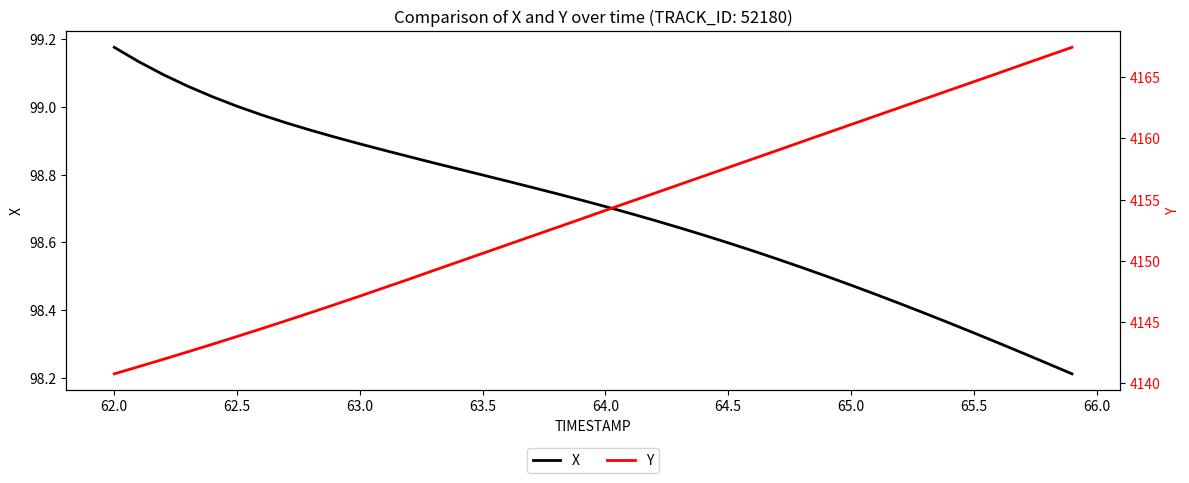

True or false: X and Y intersect in this chart.

False